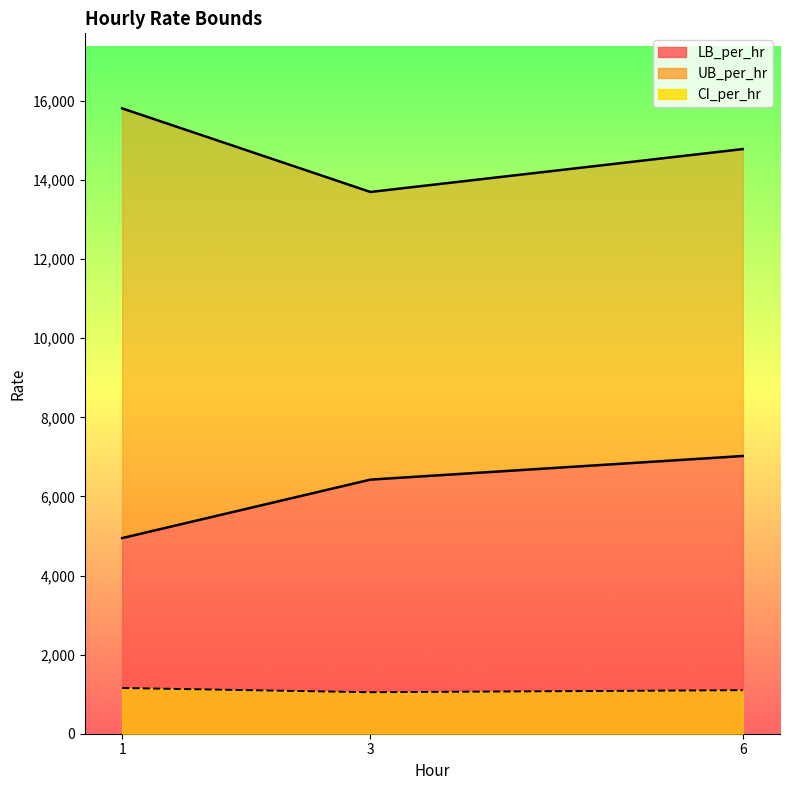

How many data points in UB_per_hr are above 14782?

2